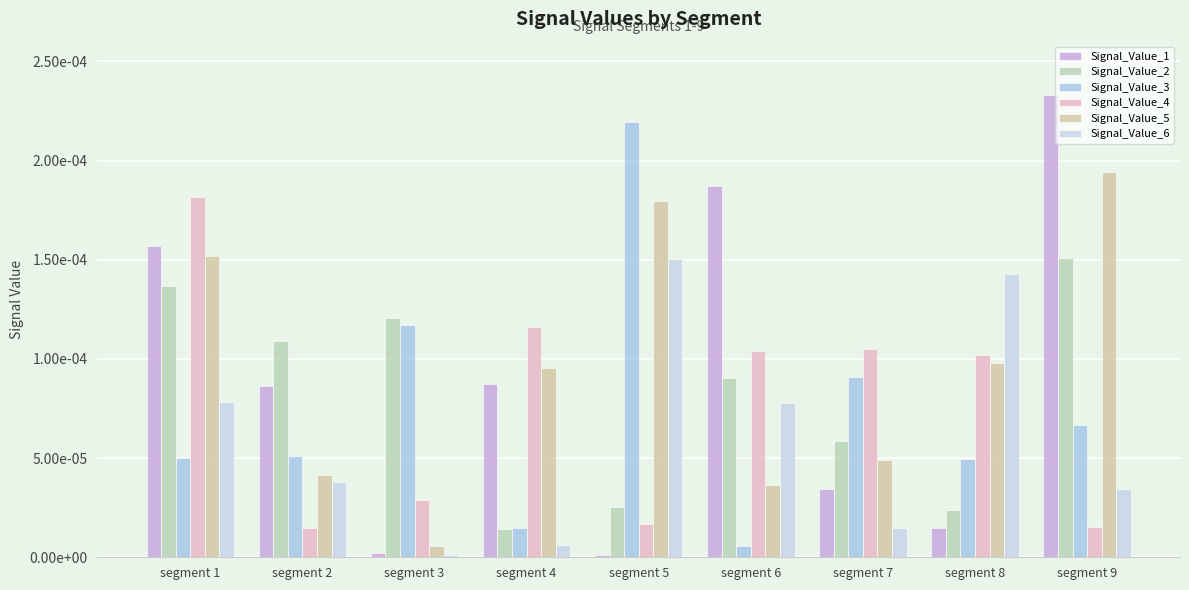

Are the bars horizontal?

No